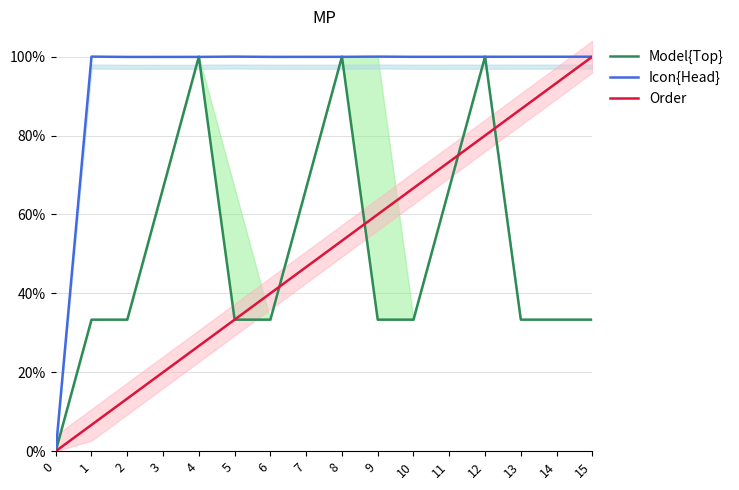

Rank the series by their maximum value, from highest to lowest.

Model{Top}, Icon{Head}, Order